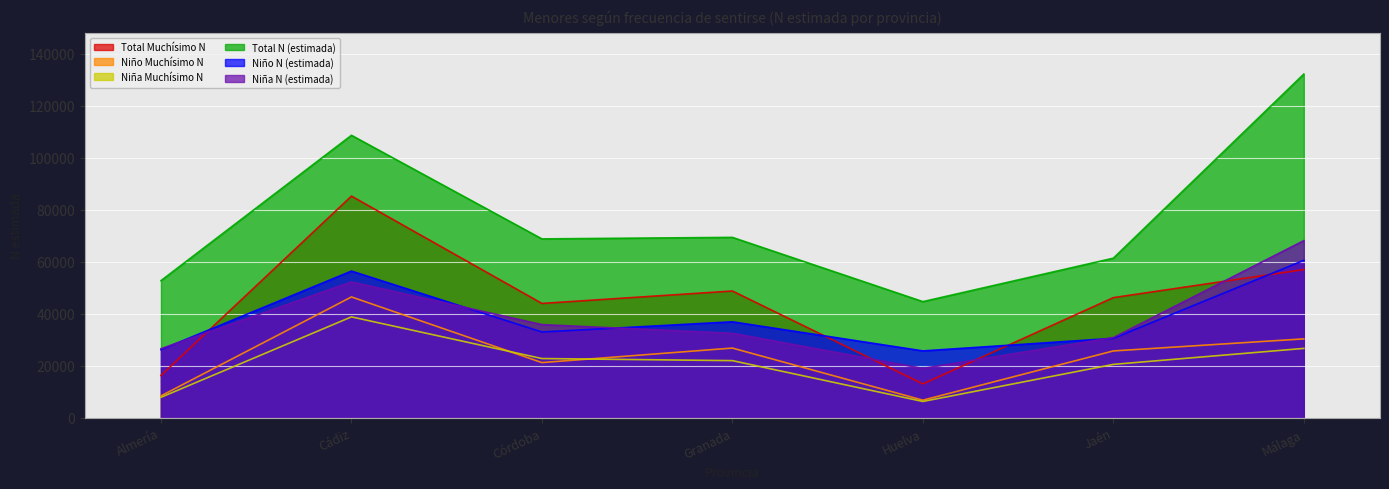

Reading right to left, list all the values displayed in this chart.

Niña N (estimada): 68157	30849	18961	32494	35836	52257	26560
Niño N (estimada): 60586	30555	25719	36919	32994	56443	26198
Total N (estimada): 132268	61403	44680	69413	68830	108701	52759
Niña Muchísimo N: 26674	20519	6252	21967	22772	38812	7853
Niño Muchísimo N: 30344	25699	6752	26803	21212	46483	8405
Total Muchísimo N: 57017	46217	13004	48770	43984	85296	16258